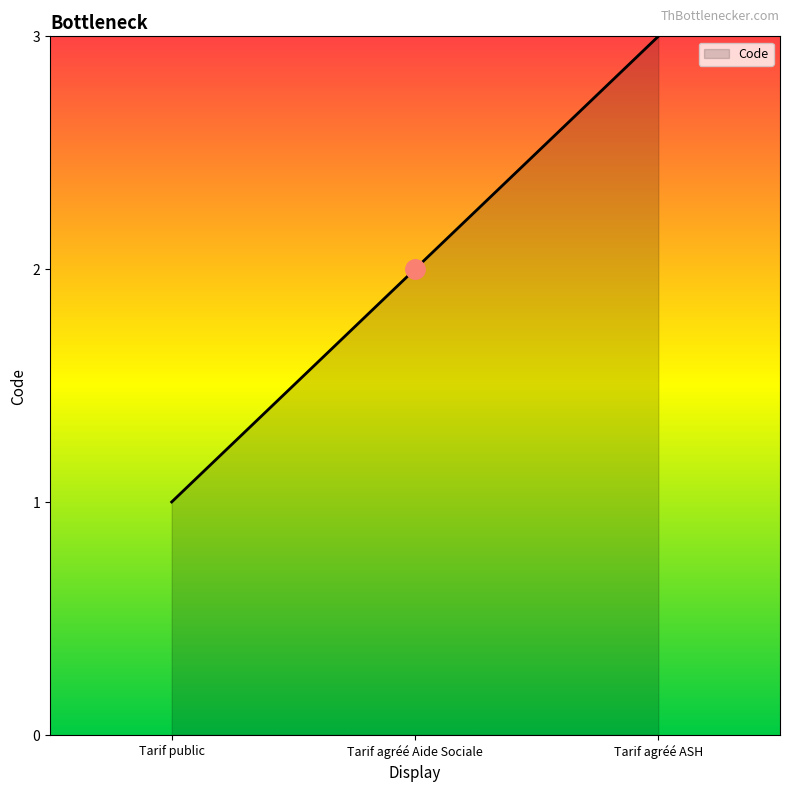

What position from the right is Tarif agréé Aide Sociale?

2